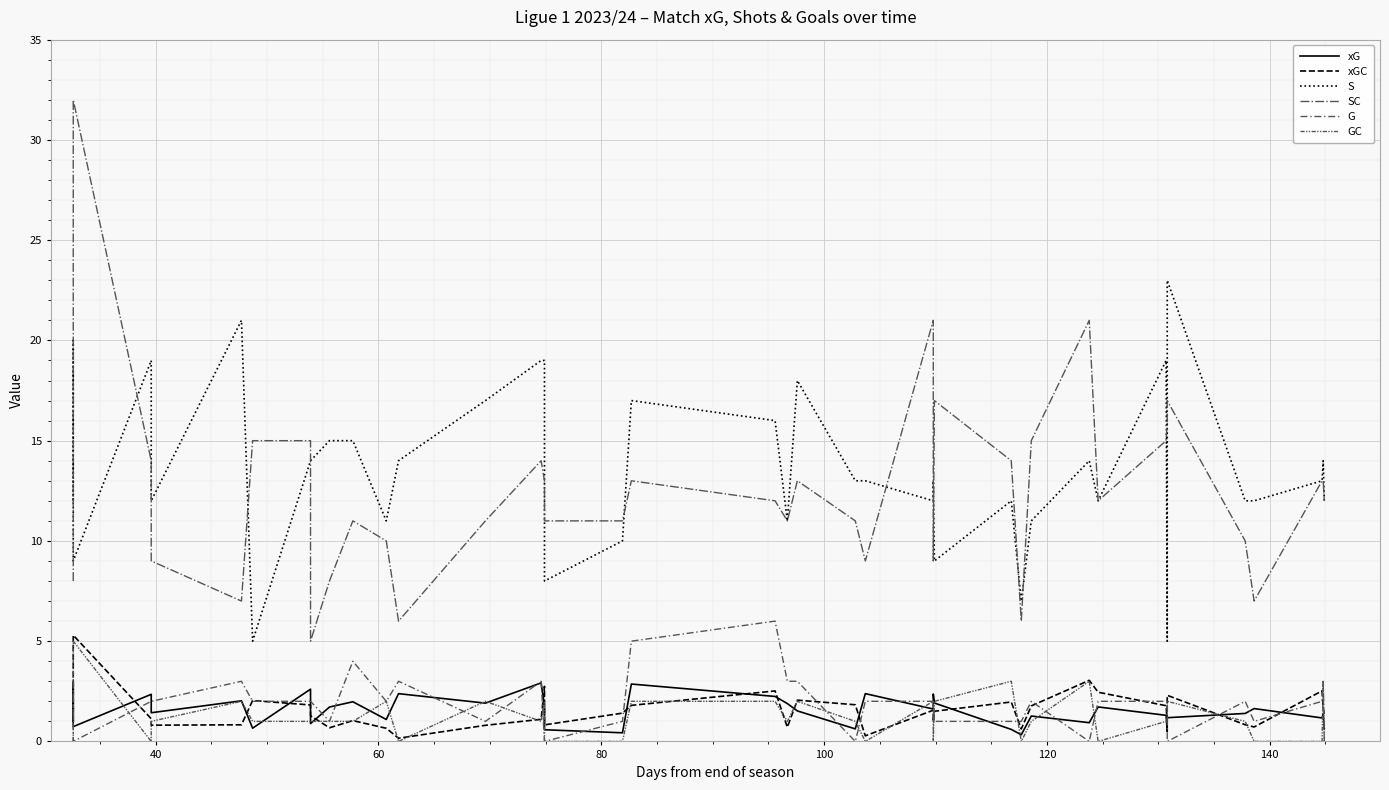

Which series has the largest total across all categories?

S